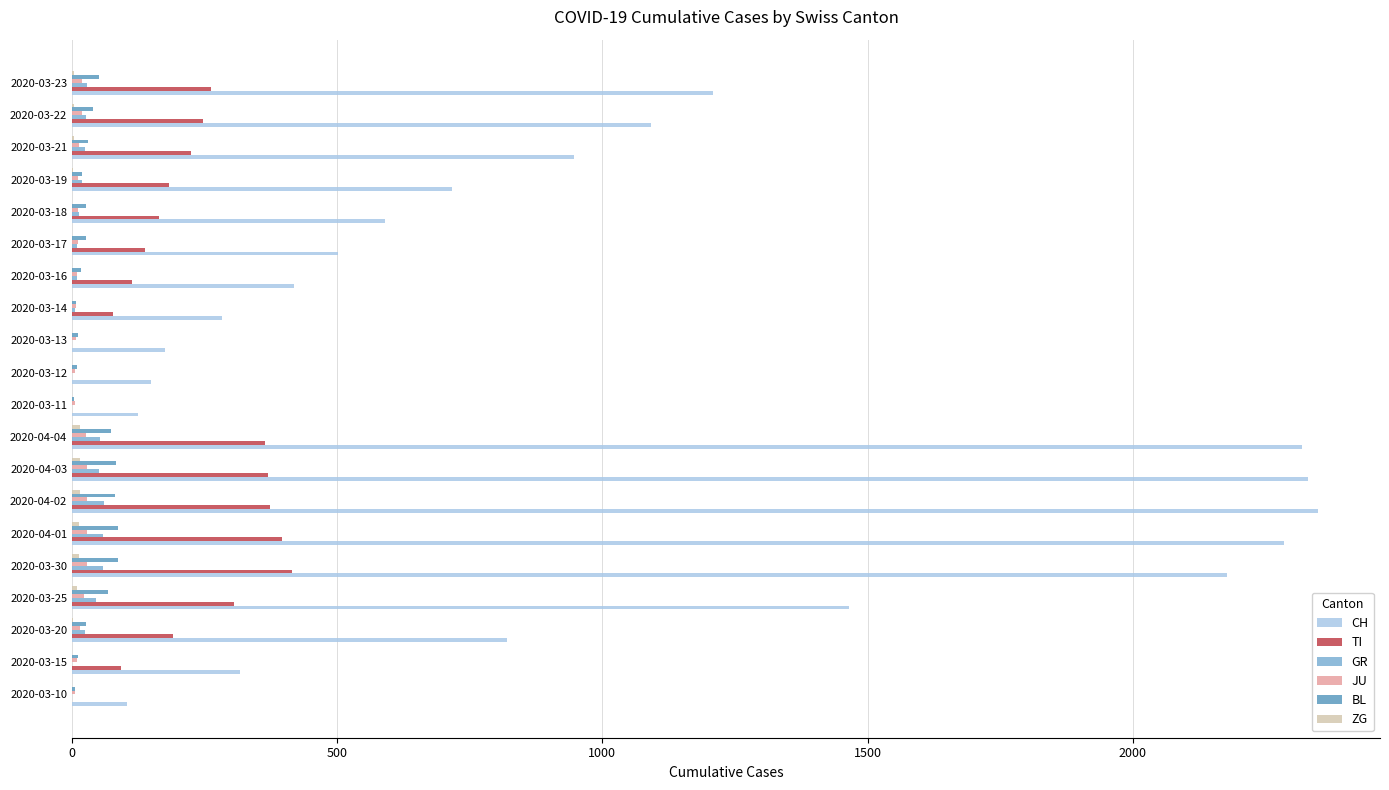

Is the value of TI at 2020-03-13 greater than the value of CH at 2020-04-01?

No